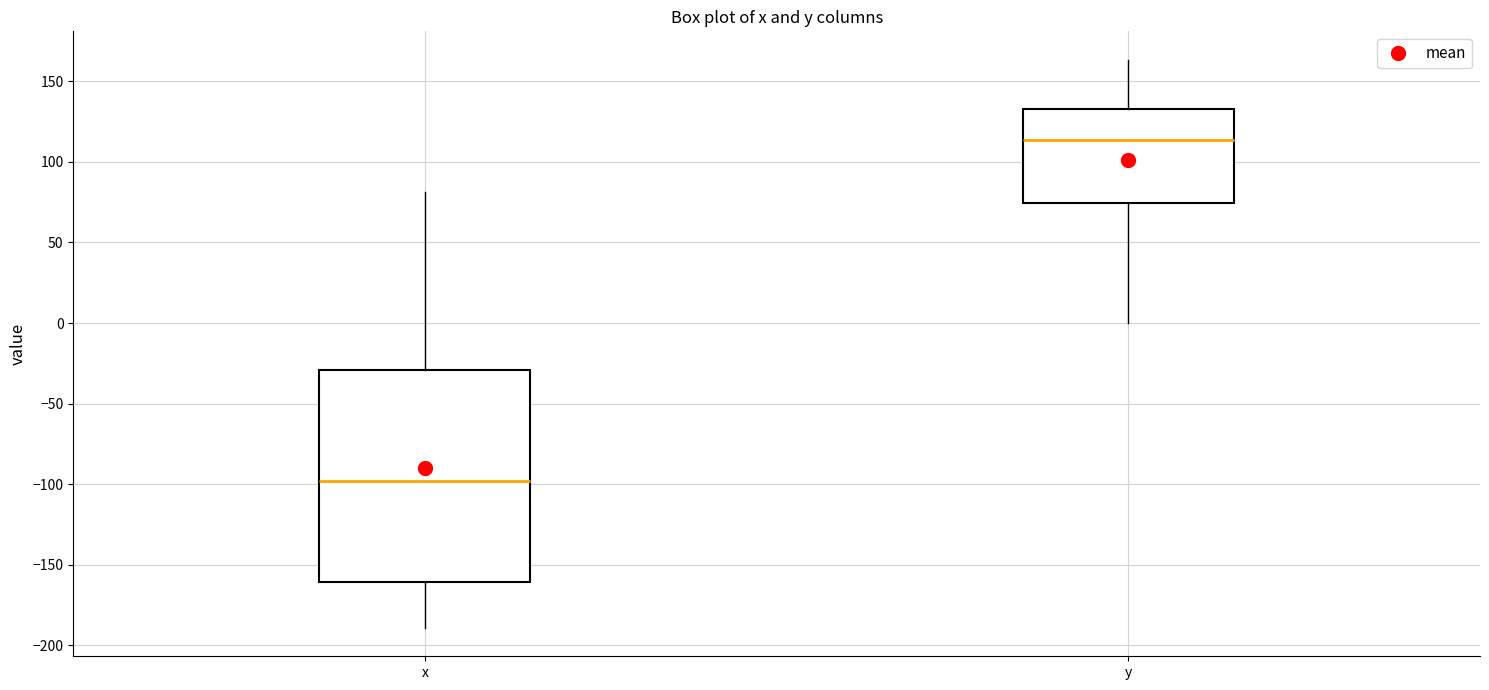

Which box's median line is the highest?

y